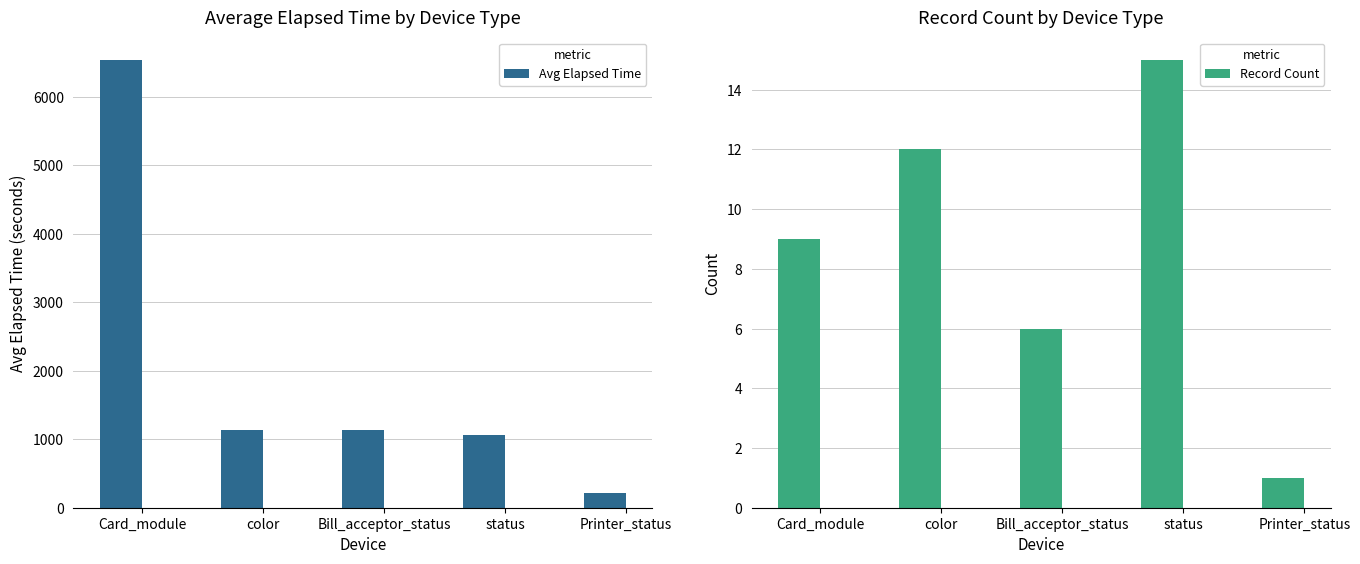

What is the sum of all Record Count values?

43